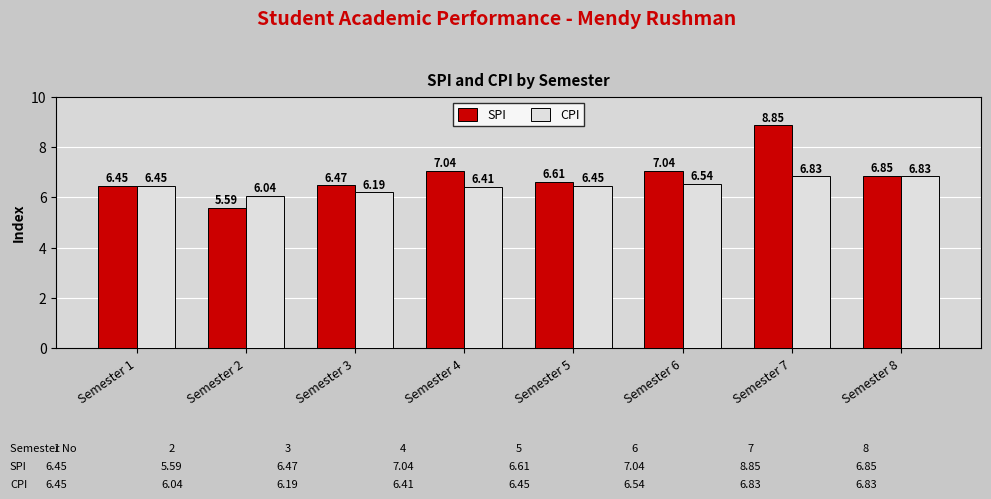

Which series has the largest range (max minus min)?

SPI